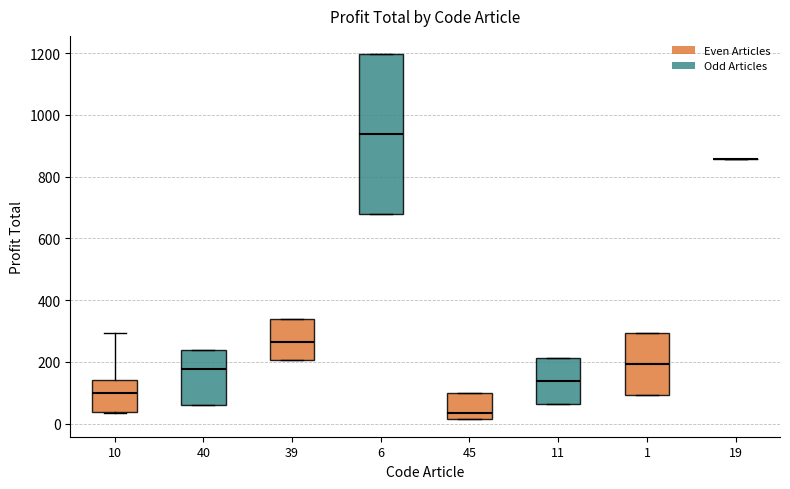

Reading left to right, read every box against the y-axis: the position of its median line, the range the box covers, and the ends of its whiskers. The values are not printed on the chart, so give them approximately, as read against the axis.

10: median 100, box 40 to 140, whiskers 40 to 300
40: median 180, box 60 to 240, whiskers 60 to 240
39: median 260, box 200 to 340, whiskers 200 to 340
6: median 940, box 680 to 1200, whiskers 680 to 1200
45: median 40, box 20 to 100, whiskers 20 to 100
11: median 140, box 60 to 220, whiskers 60 to 220
1: median 200, box 100 to 300, whiskers 100 to 300
19: box collapsed to a line at 860, whiskers 860 to 860